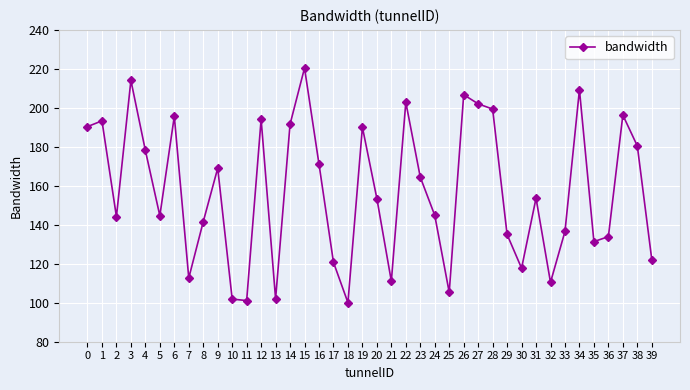

The value at 34 is 74.6. True or false?

False